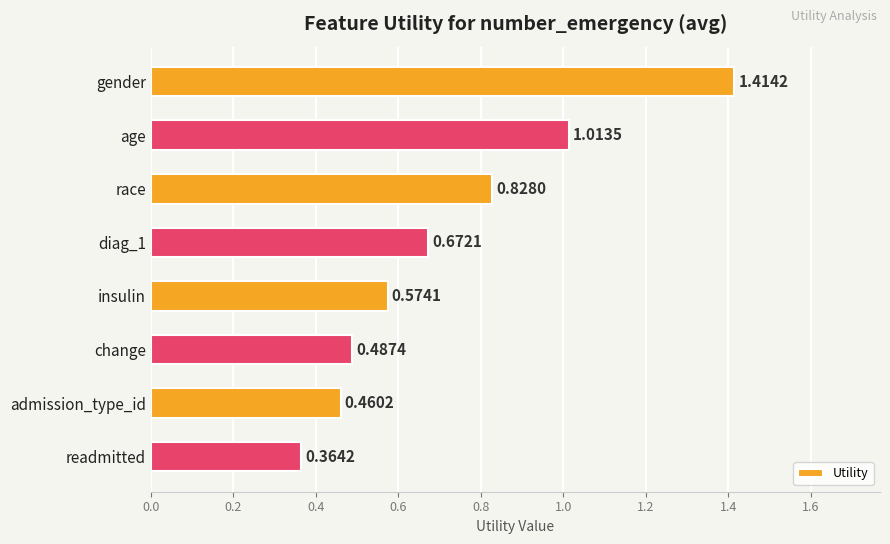

What is the sum of the values at insulin and gender?

2.0